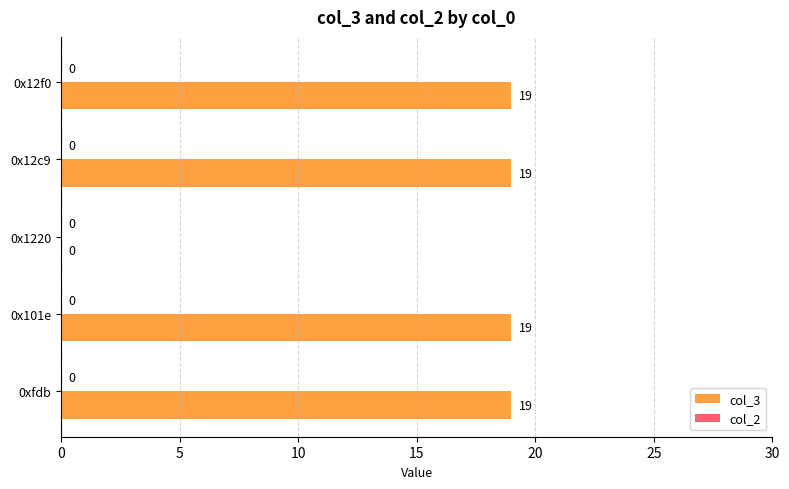

Is it true that the value at 0x12c9 is 13?

False